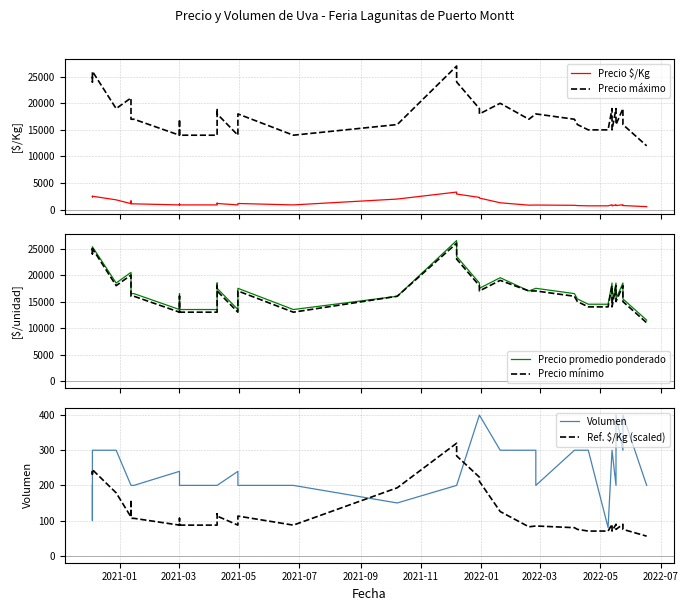

Reading right to left, transcribe all the data shown in this chart.

Precio $/Kg: 575.0	775.0	925.0	775.0	925.0	725.0	925.0	725.0	725.0	775.0	775.0	825.0	825.0	875.0	875.0	850.0	1300.0	2188.0	2312.0	2938.0	3312.0	2000.0	2000.0	900.0	1167.0	900.0	1167.0	1233.0	900.0	900.0	1100.0	900.0	1100.0	1100.0	1650.0	1139.0	1850.0	2533.0	2400.0	2500.0
Precio máximo: 12000.0	16000.0	19000.0	16000.0	19000.0	15000.0	19000.0	15000.0	15000.0	16000.0	16000.0	17000.0	17000.0	18000.0	18000.0	17000.0	20000.0	18000.0	19000.0	24000.0	27000.0	16000.0	16000.0	14000.0	18000.0	14000.0	18000.0	19000.0	14000.0	14000.0	17000.0	14000.0	17000.0	17000.0	17000.0	21000.0	19000.0	26000.0	24000.0	25000.0
Precio promedio ponderado: 11500.0	15500.0	18500.0	15500.0	18500.0	14500.0	18500.0	14500.0	14500.0	15500.0	15500.0	16500.0	16500.0	17500.0	17500.0	17000.0	19500.0	17500.0	18500.0	23500.0	26500.0	16000.0	16000.0	13500.0	17500.0	13500.0	17500.0	18500.0	13500.0	13500.0	16500.0	13500.0	16500.0	16500.0	16500.0	20500.0	18500.0	25333.0	24000.0	25000.0
Precio mínimo: 11000.0	15000.0	18000.0	15000.0	18000.0	14000.0	18000.0	14000.0	14000.0	15000.0	15000.0	16000.0	16000.0	17000.0	17000.0	17000.0	19000.0	17000.0	18000.0	23000.0	26000.0	16000.0	16000.0	13000.0	17000.0	13000.0	17000.0	18000.0	13000.0	13000.0	16000.0	13000.0	16000.0	16000.0	16000.0	20000.0	18000.0	25000.0	24000.0	25000.0
Volumen: 200.0	400.0	300.0	400.0	200.0	300.0	300.0	80.0	300.0	300.0	300.0	300.0	300.0	200.0	300.0	300.0	300.0	400.0	400.0	200.0	200.0	150.0	150.0	200.0	200.0	240.0	200.0	200.0	200.0	200.0	200.0	240.0	200.0	200.0	200.0	200.0	300.0	300.0	100.0	200.0
Ref. $/Kg (scaled): 55.6	74.9	89.4	74.9	89.4	70.0	89.4	70.0	70.0	74.9	74.9	79.7	79.7	84.5	84.5	82.1	125.6	211.4	223.4	283.9	320.0	193.2	193.2	87.0	112.8	87.0	112.8	119.1	87.0	87.0	106.3	87.0	106.3	106.3	159.4	110.0	178.7	244.7	231.9	241.5